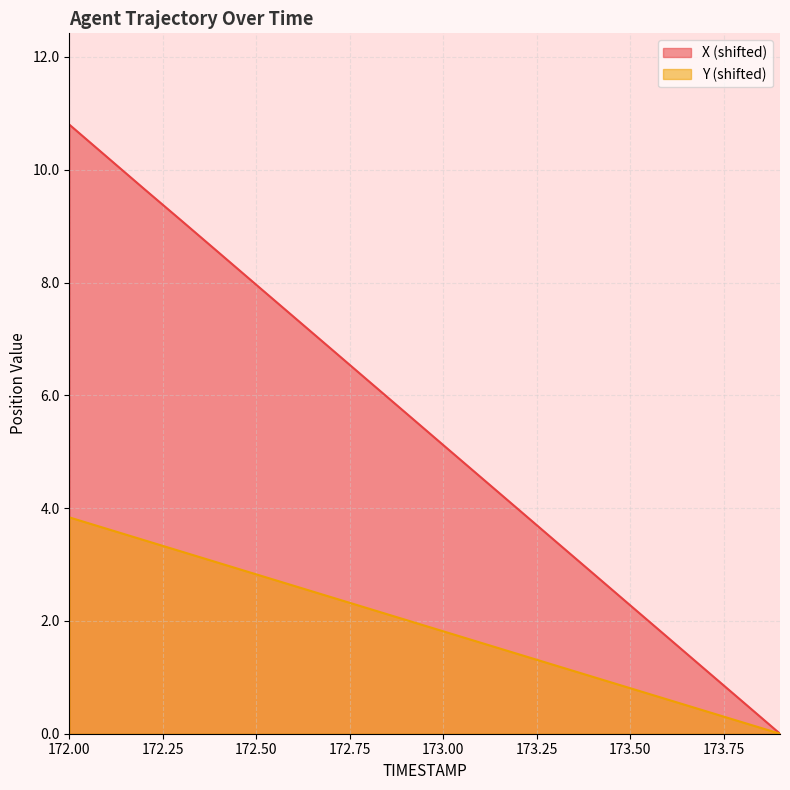

Does the chart have visible grid lines?

Yes